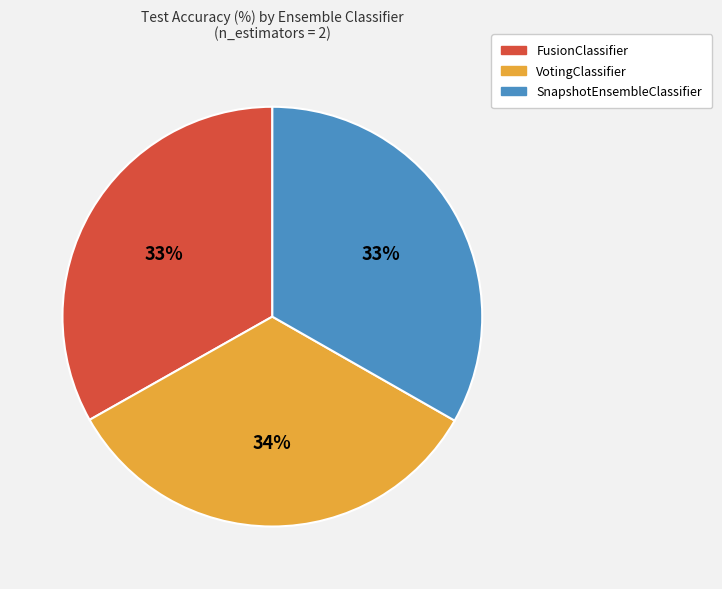

What percentage is the FusionClassifier slice, to the nearest percent?

33%